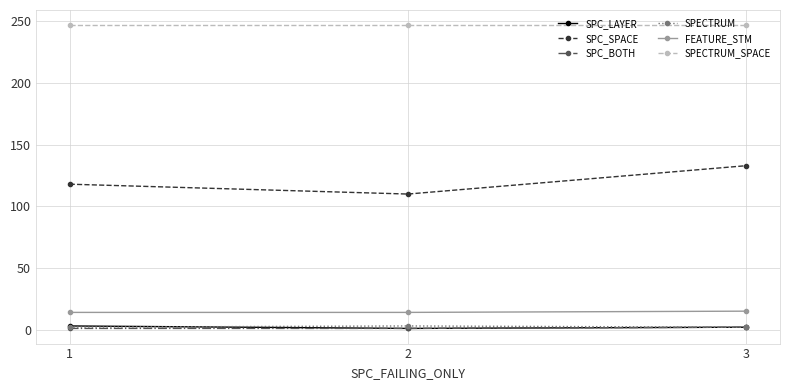

Which series has the widest spread of values?

SPC_SPACE